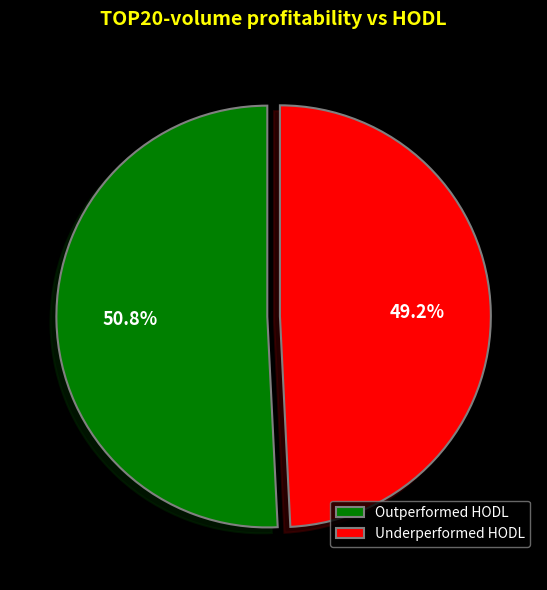

Rank the categories by value from highest to lowest.

Outperformed HODL, Underperformed HODL